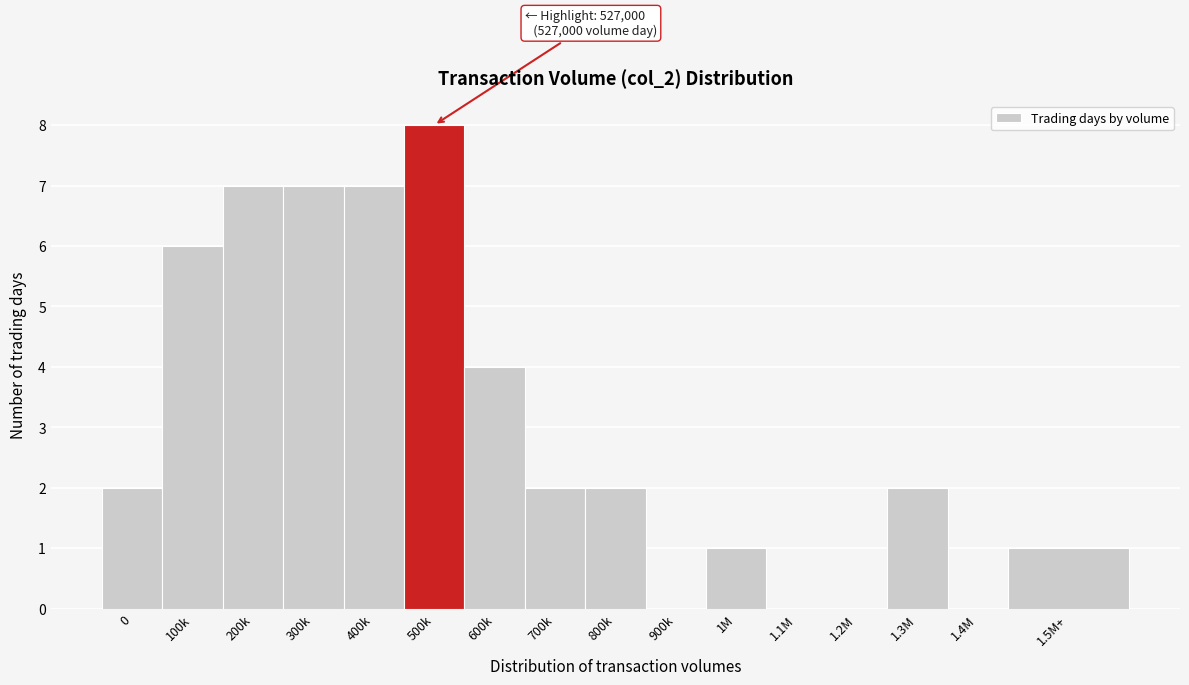

Reading right to left, what are all the values shown in this chart?

1.5M+=1	1.4M=0	1.3M=2	1.2M=0	1.1M=0	1M=1	900k=0	800k=2	700k=2	600k=4	500k=8	400k=7	300k=7	200k=7	100k=6	0=2